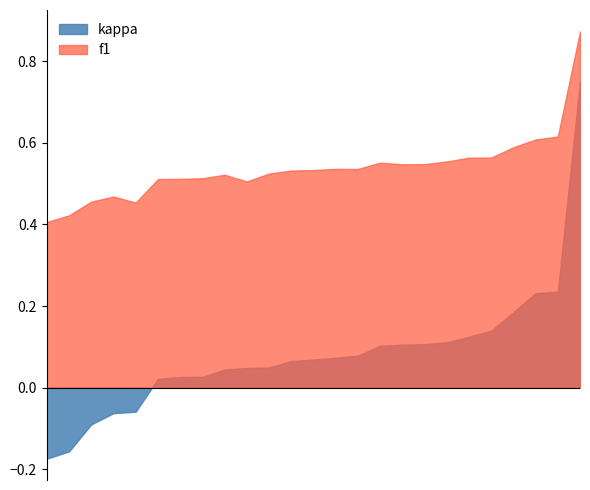

List the series in order of their overall mean, lowest first.

kappa, f1